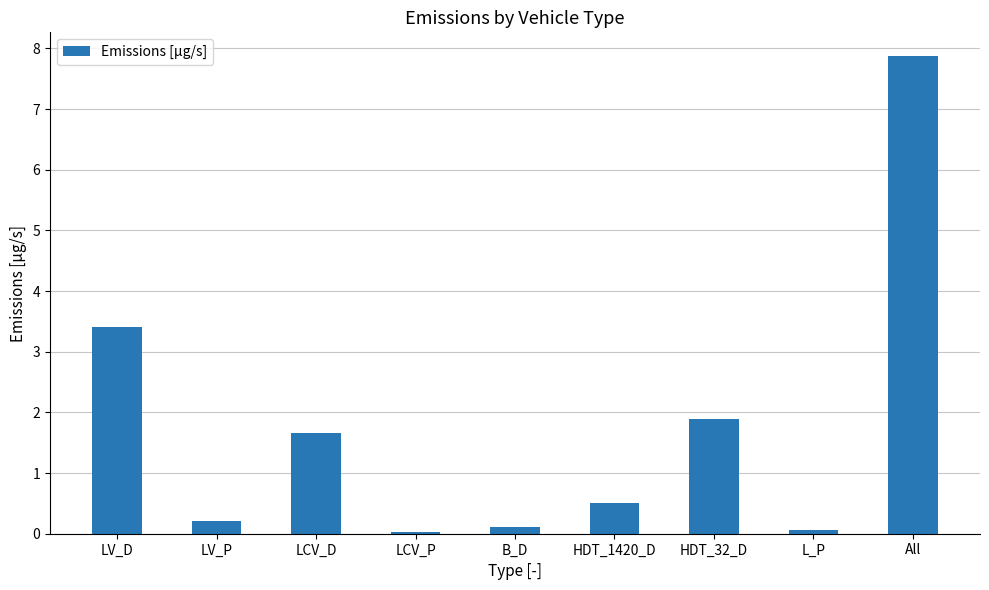

What is the greatest value displayed?

7.9